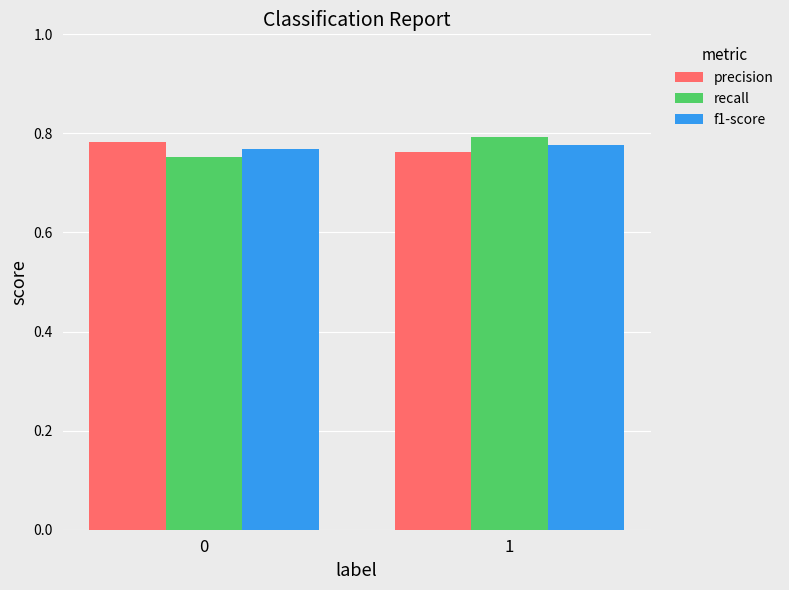

What is the sum of the recall values at 0 and 1?

1.5